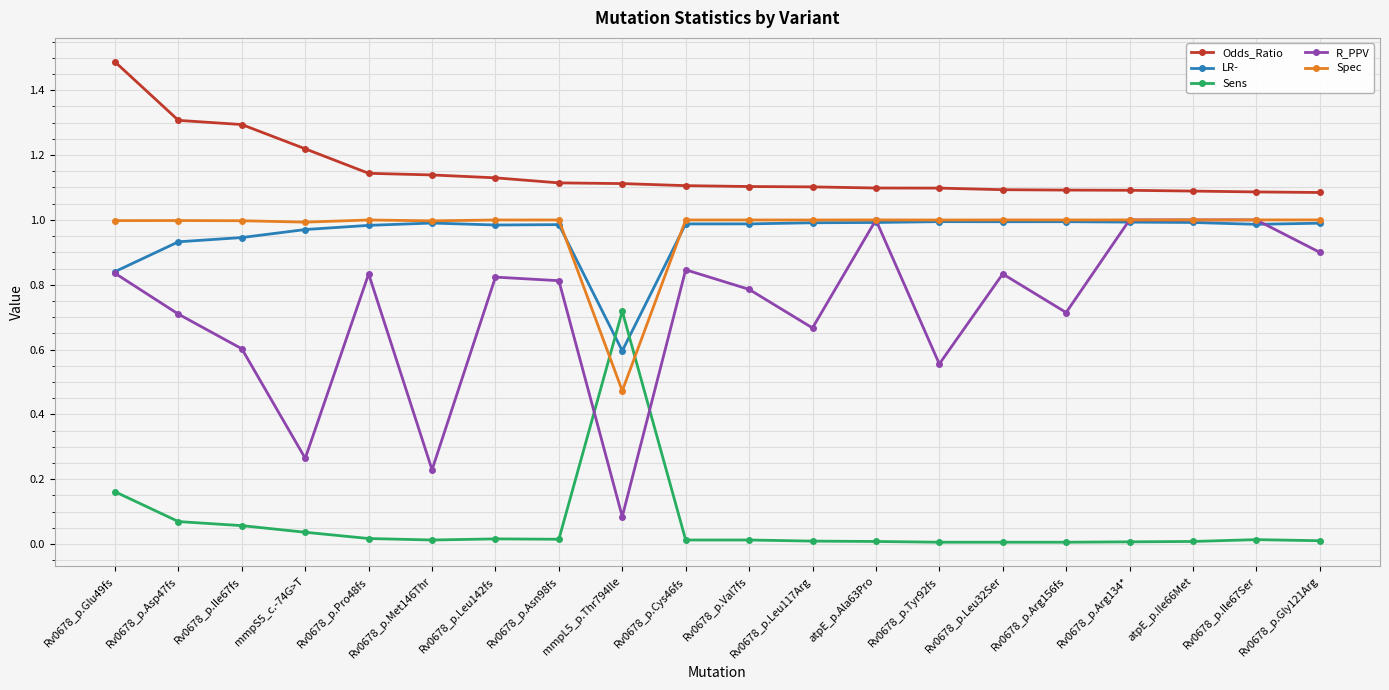

The Spec series shows 1.0 at Rv0678_p.Tyr92fs. True or false?

True